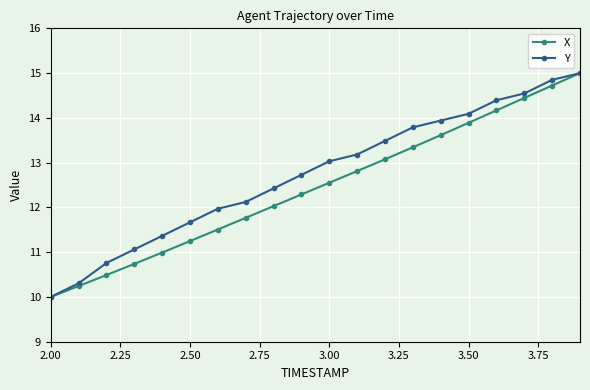

True or false: Y has more than 2 interior local peaks.

False